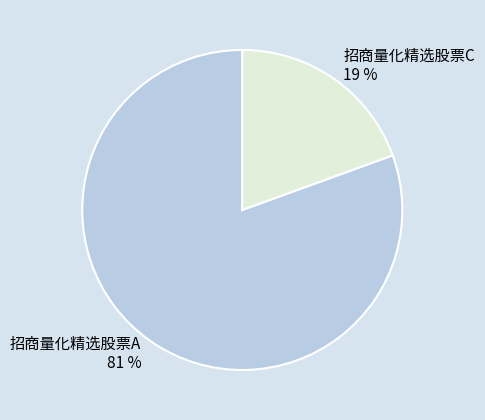

The 招商量化精选股票A slice represents 81% of the pie. True or false?

True